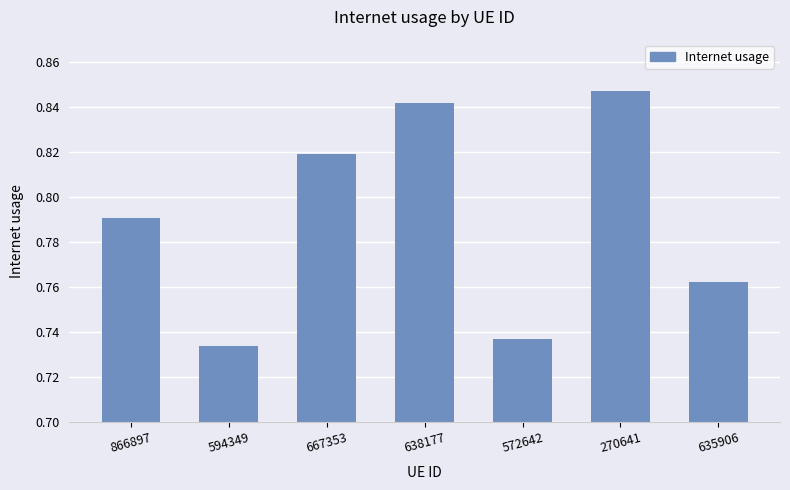

What is the label of the 2nd bar from the left?

594349